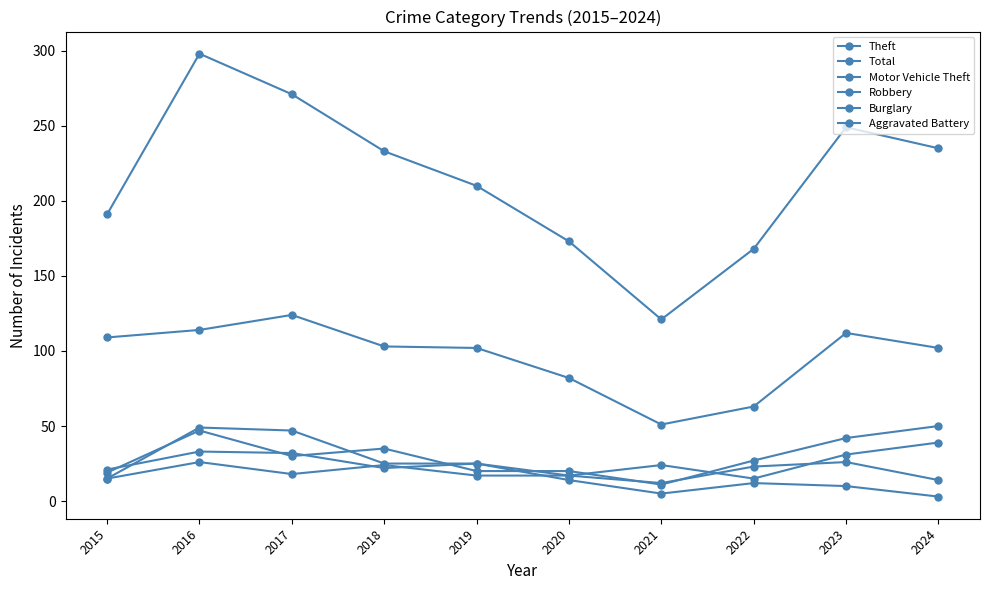

How many series are shown in this chart?

6